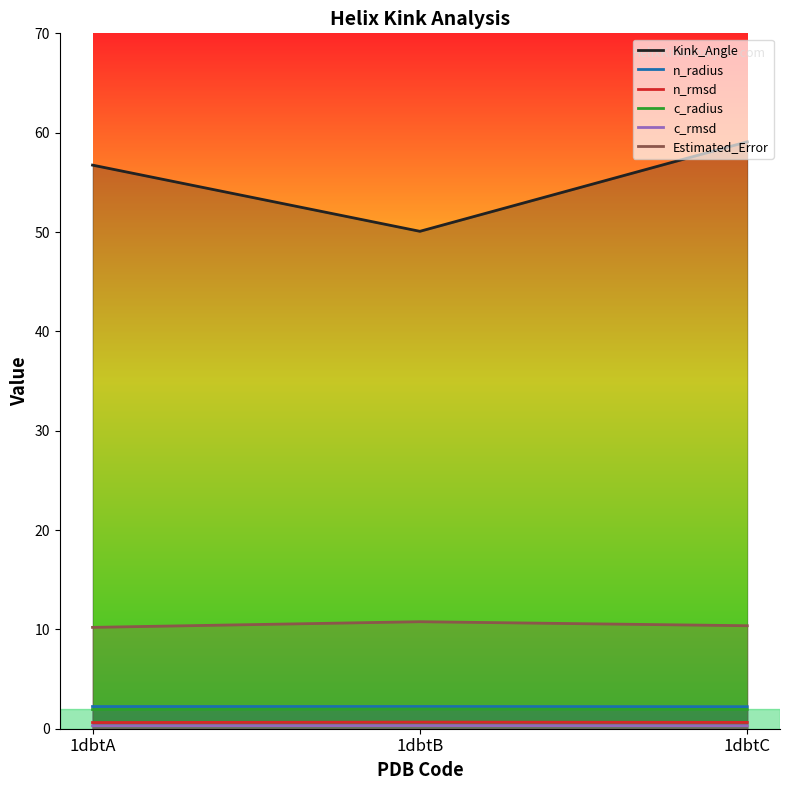

Between 1dbtA and 1dbtC, which series saw the biggest shift?

Kink_Angle